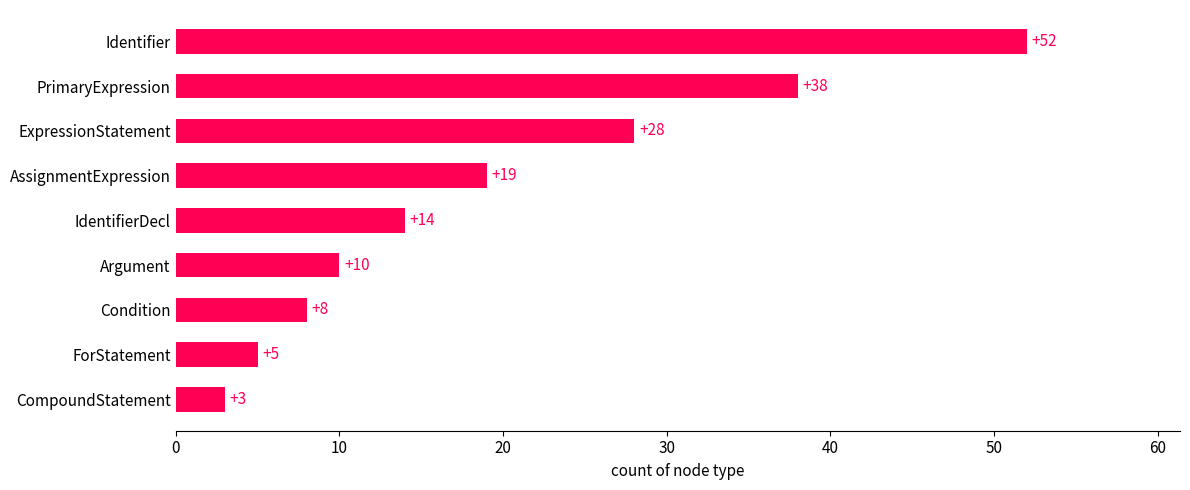

List the labels in order of value, smallest first.

CompoundStatement, ForStatement, Condition, Argument, IdentifierDecl, AssignmentExpression, ExpressionStatement, PrimaryExpression, Identifier